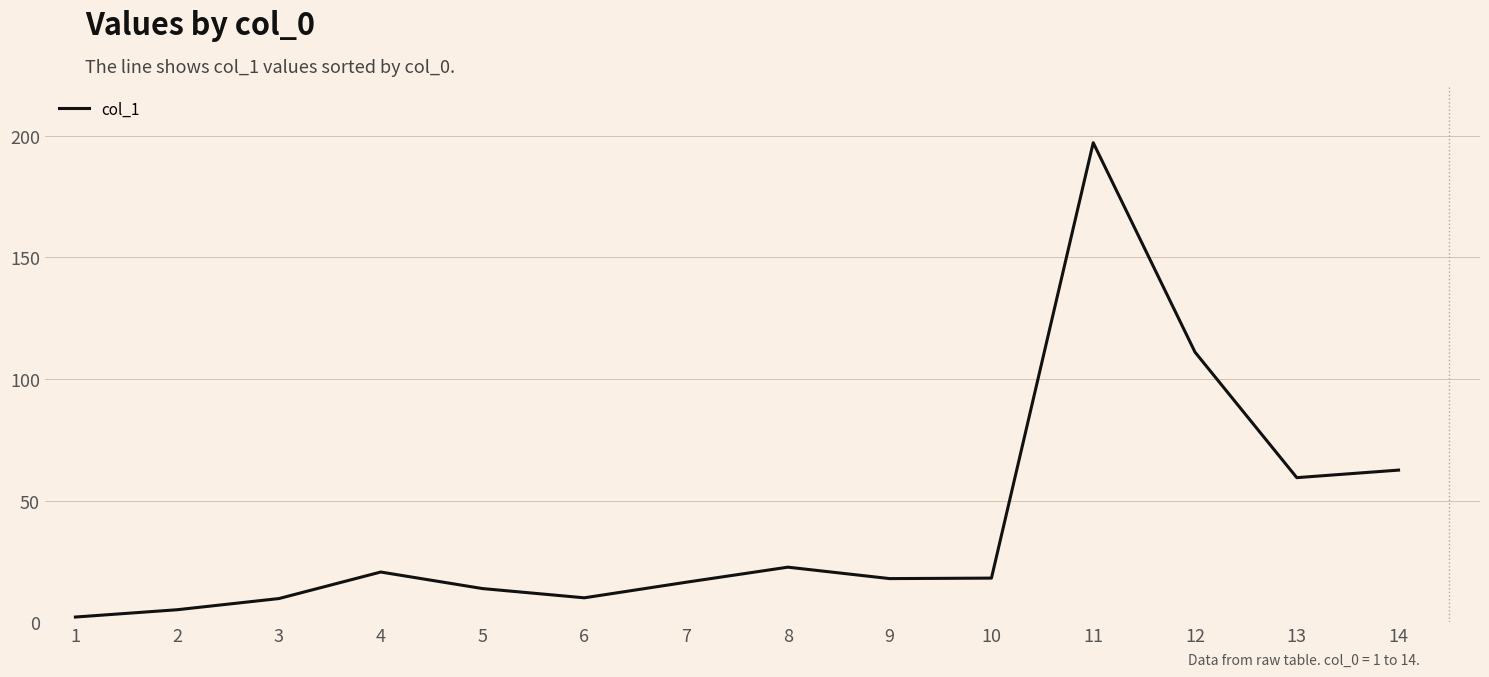

What is the smallest value displayed?

2.1